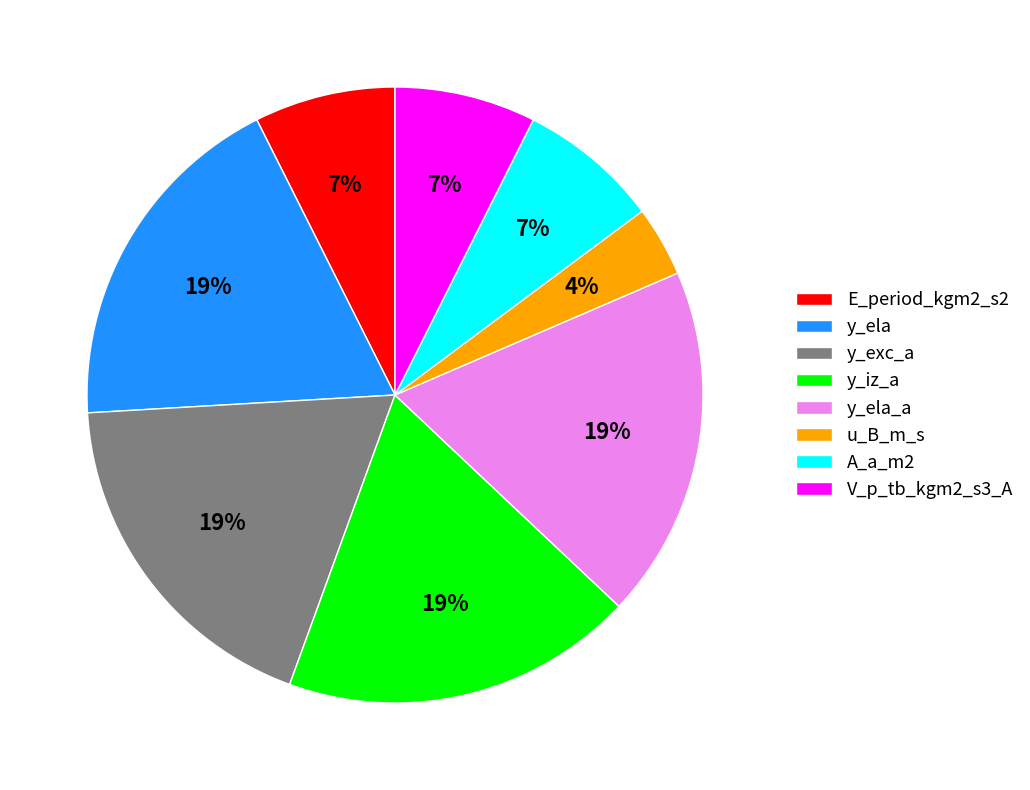

Approximately how many times larger is the value at V_p_tb_kgm2_s3_A compared to y_ela_a?

0.4